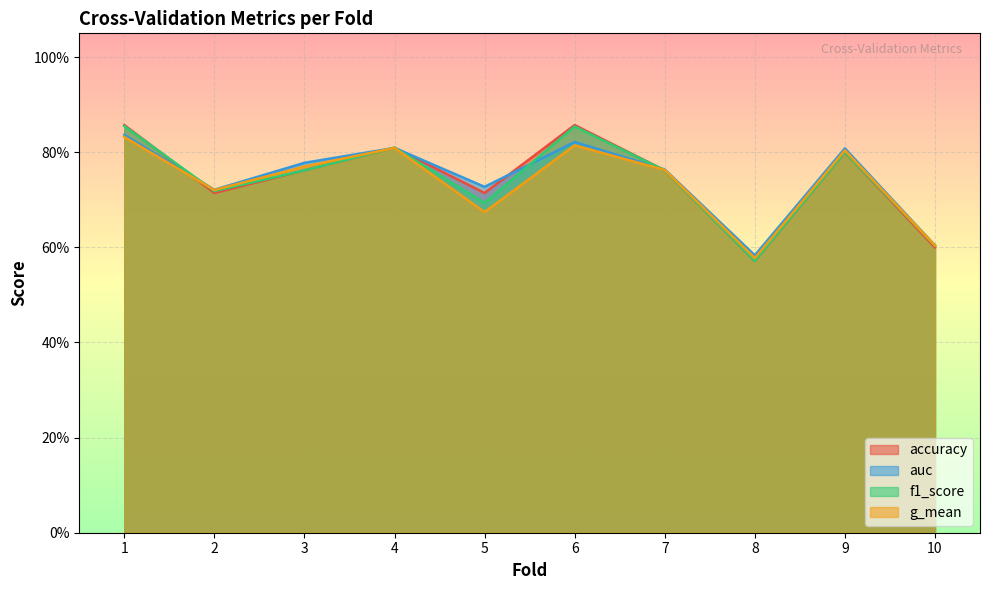

True or false: g_mean and f1_score intersect in this chart.

True